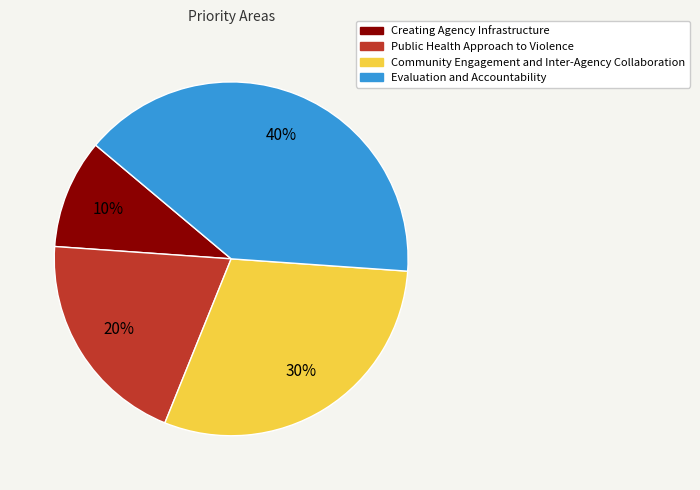

Is Evaluation and Accountability the majority of the pie?

No